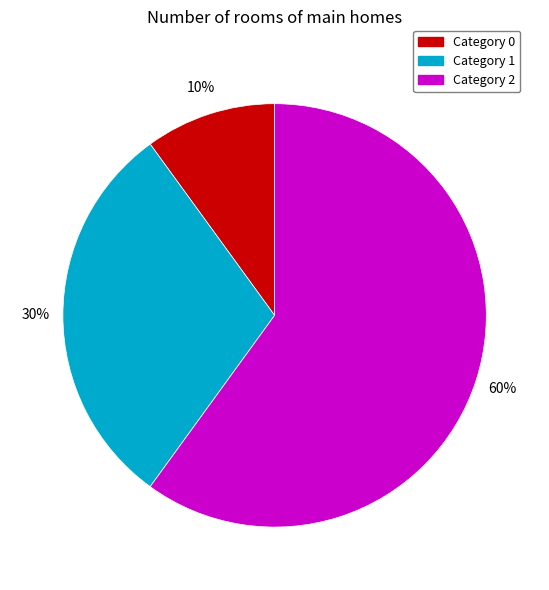

Is there a majority slice in this chart?

Yes